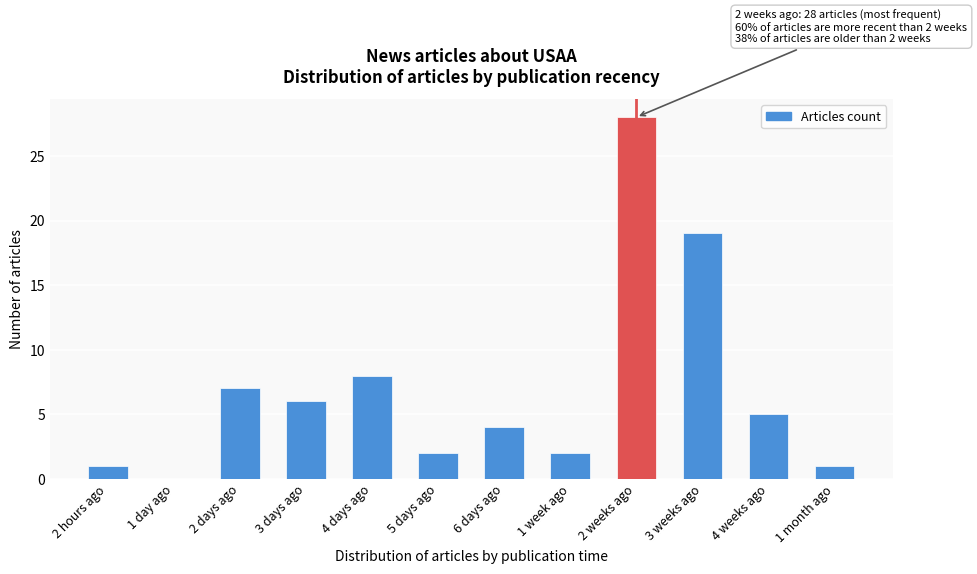

Reading right to left, list all the values displayed in this chart.

1 month ago=1	4 weeks ago=5	3 weeks ago=19	2 weeks ago=28	1 week ago=2	6 days ago=4	5 days ago=2	4 days ago=8	3 days ago=6	2 days ago=7	1 day ago=0	2 hours ago=1